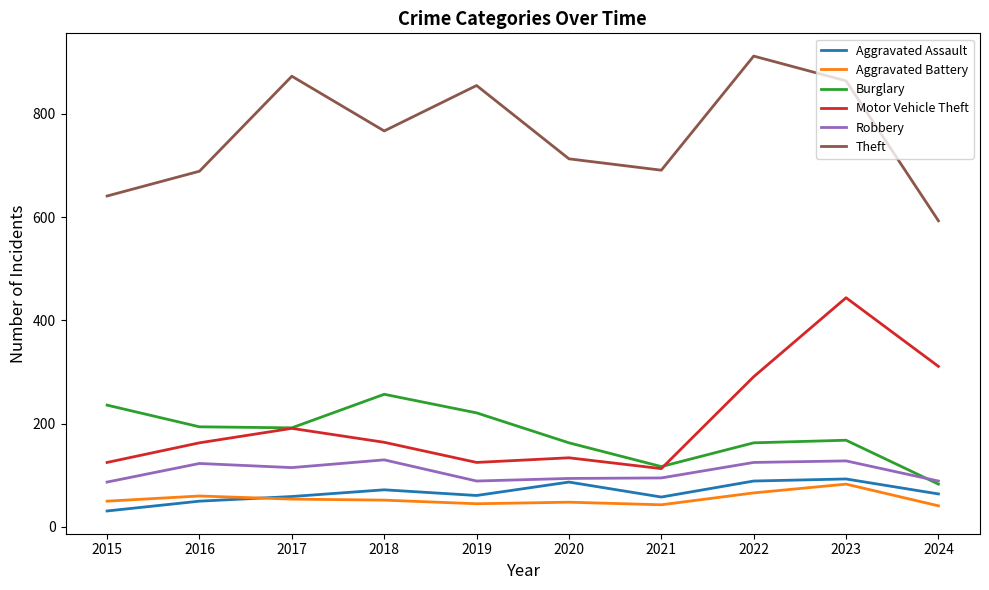

True or false: Theft has a value of 1314 at 2018.

False